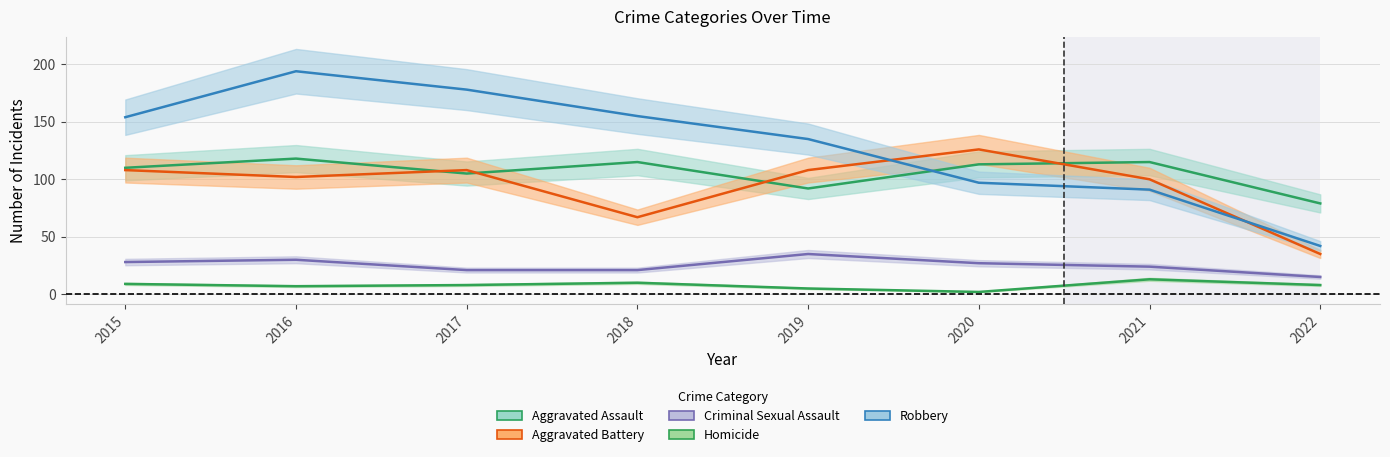

True or false: Aggravated Battery and Homicide intersect in this chart.

False